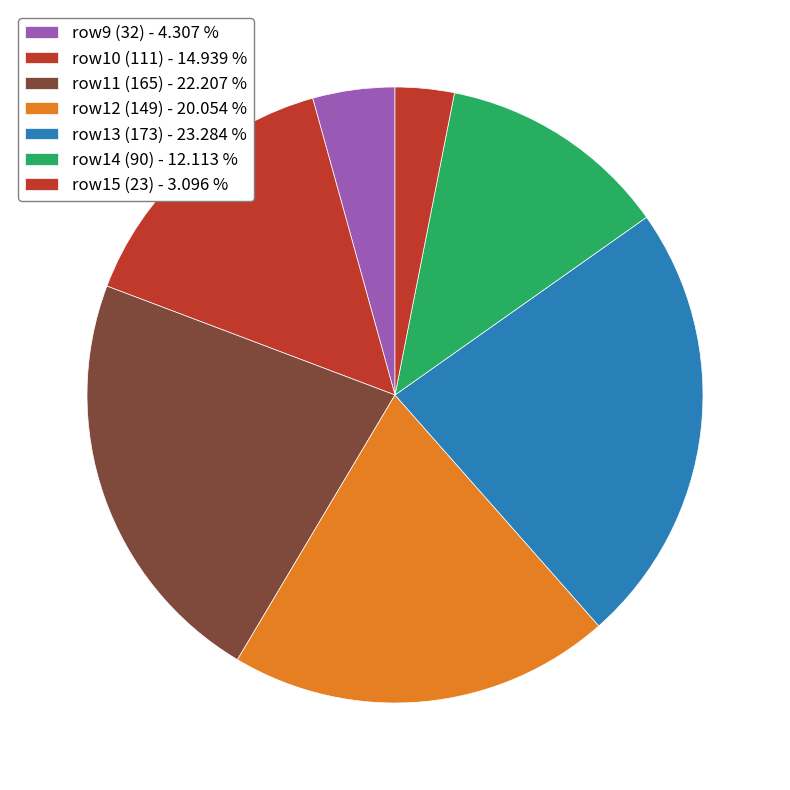

How many segments does this pie chart have?

7